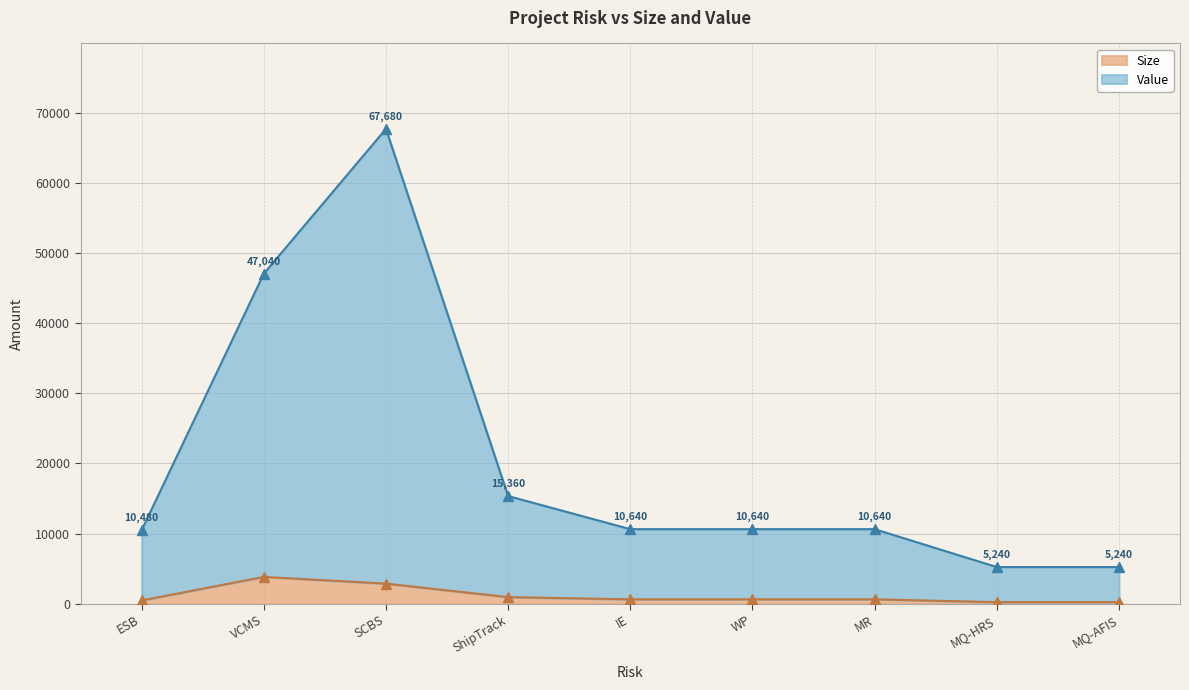

What position from the right is MQ-HRS?

5